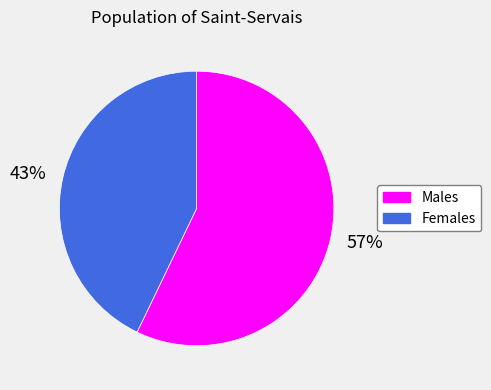

Is it true that 57% is 57% of the pie?

True